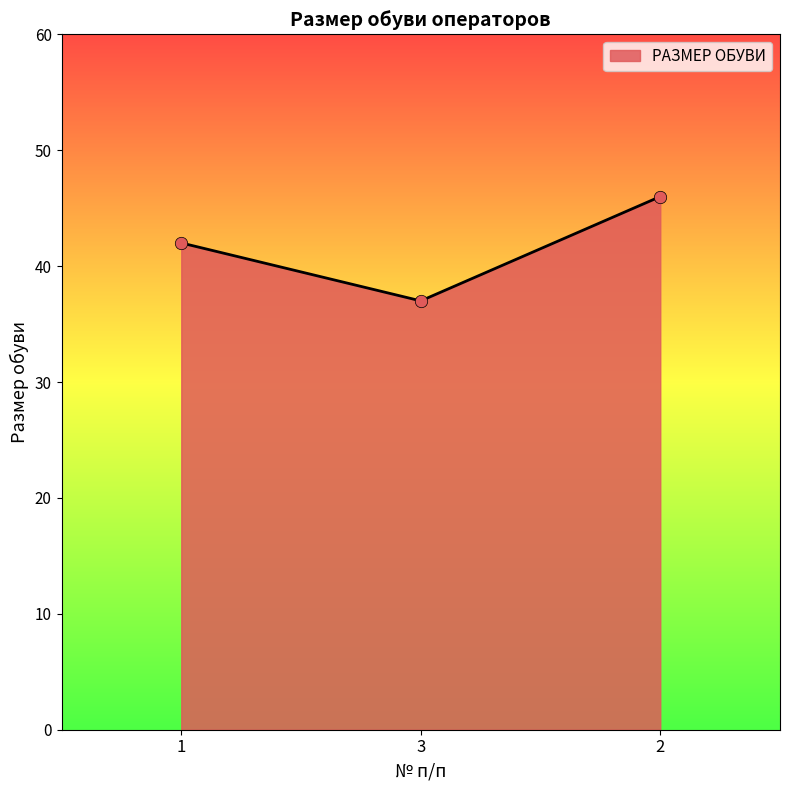

Which has a higher value, 2 or 3?

2